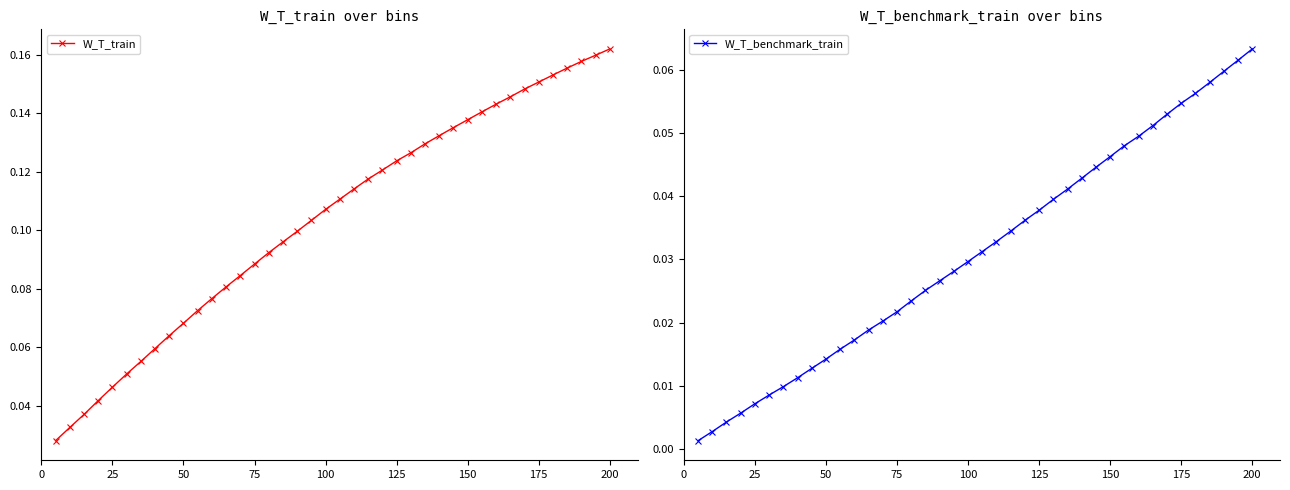

Which series has the largest range (max minus min)?

W_T_train